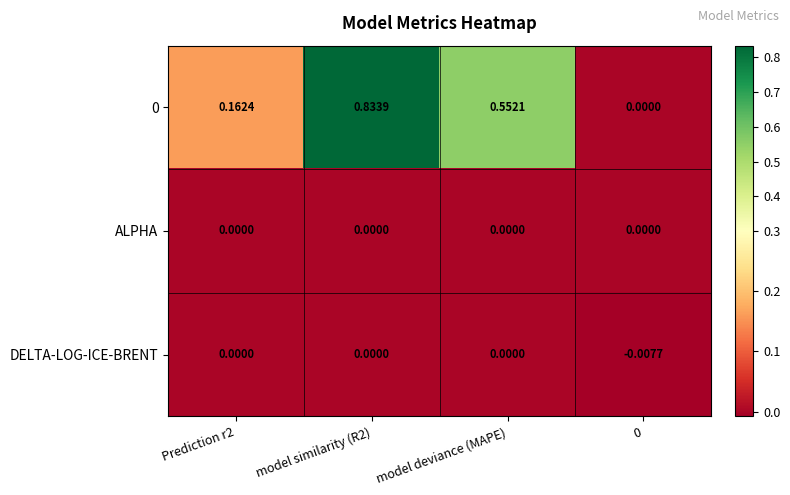

Is the value of ALPHA at model deviance (MAPE) greater than the value of 0 at Prediction r2?

No